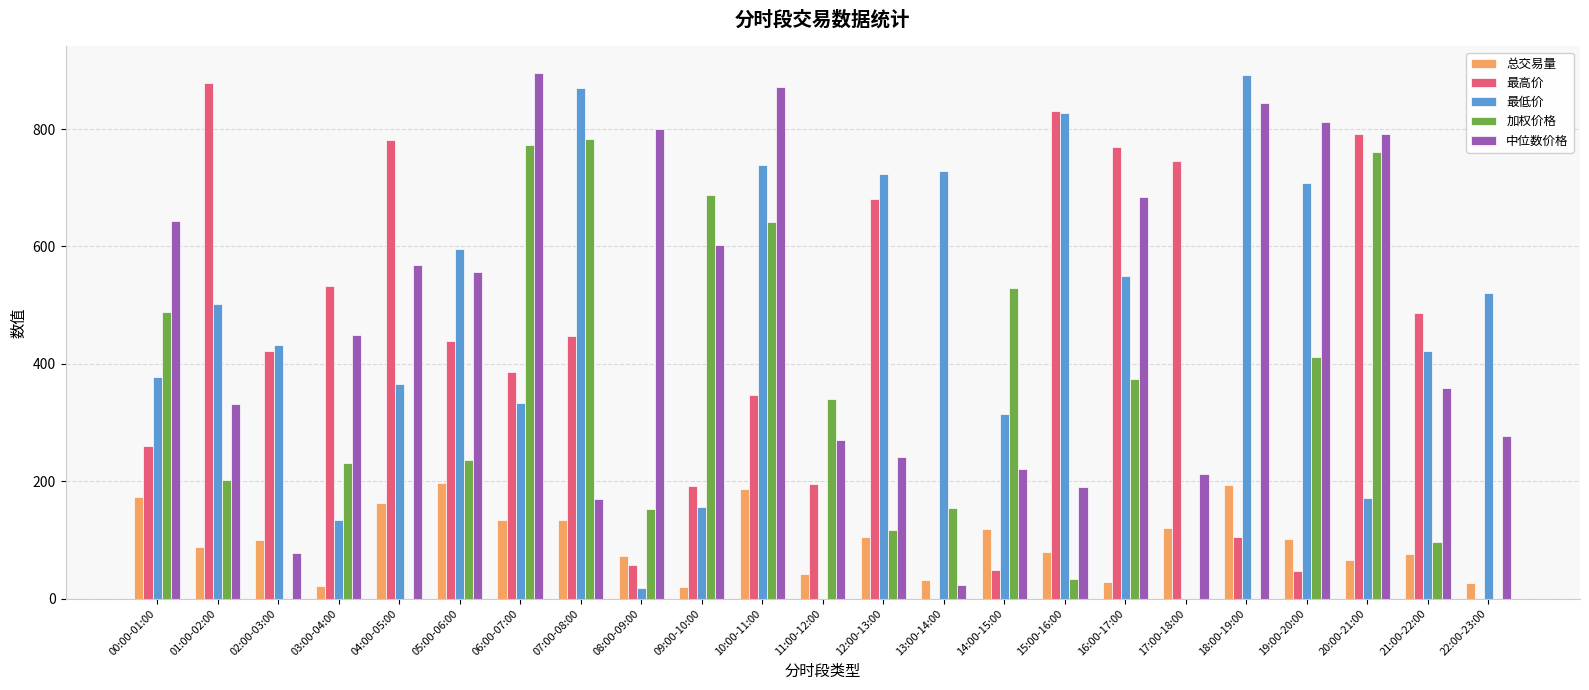

At which category is the sum across all series the highest?

10:00-11:00